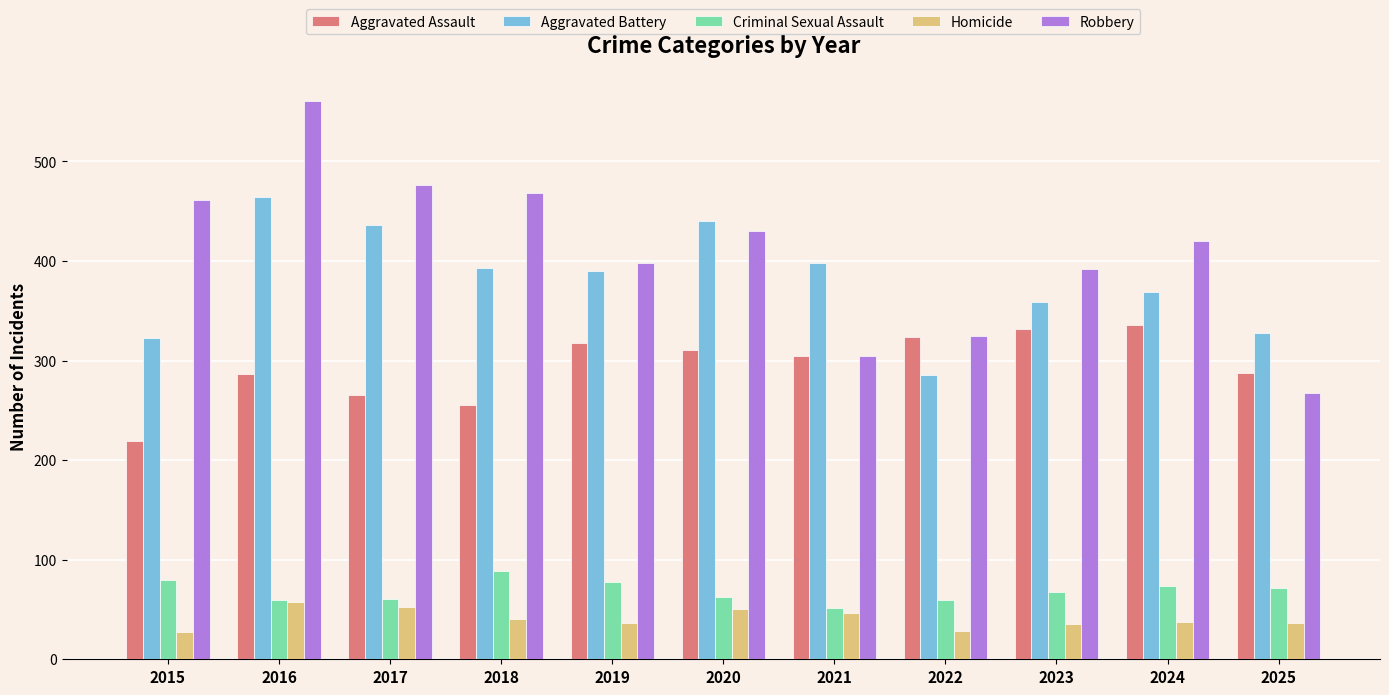

True or false: Aggravated Battery has a value of 436 at 2017.

True